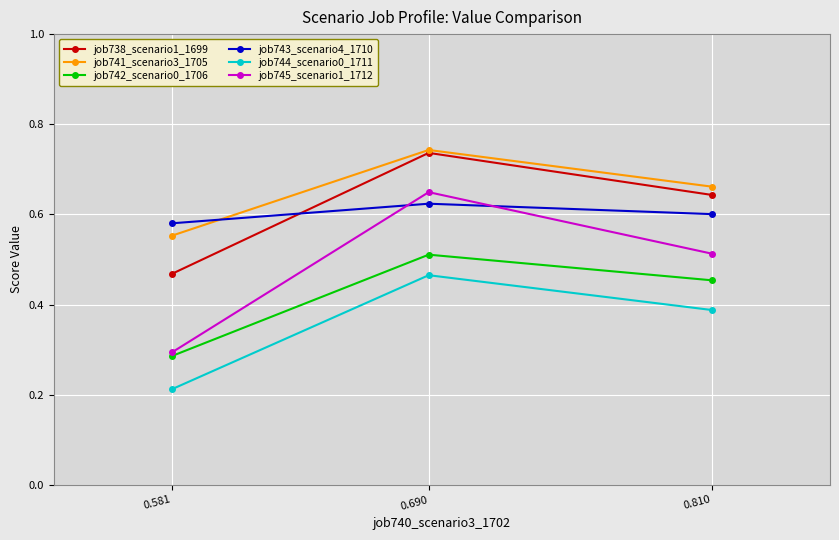

What are all the series names shown in the legend?

job738_scenario1_1699, job741_scenario3_1705, job742_scenario0_1706, job743_scenario4_1710, job744_scenario0_1711, job745_scenario1_1712